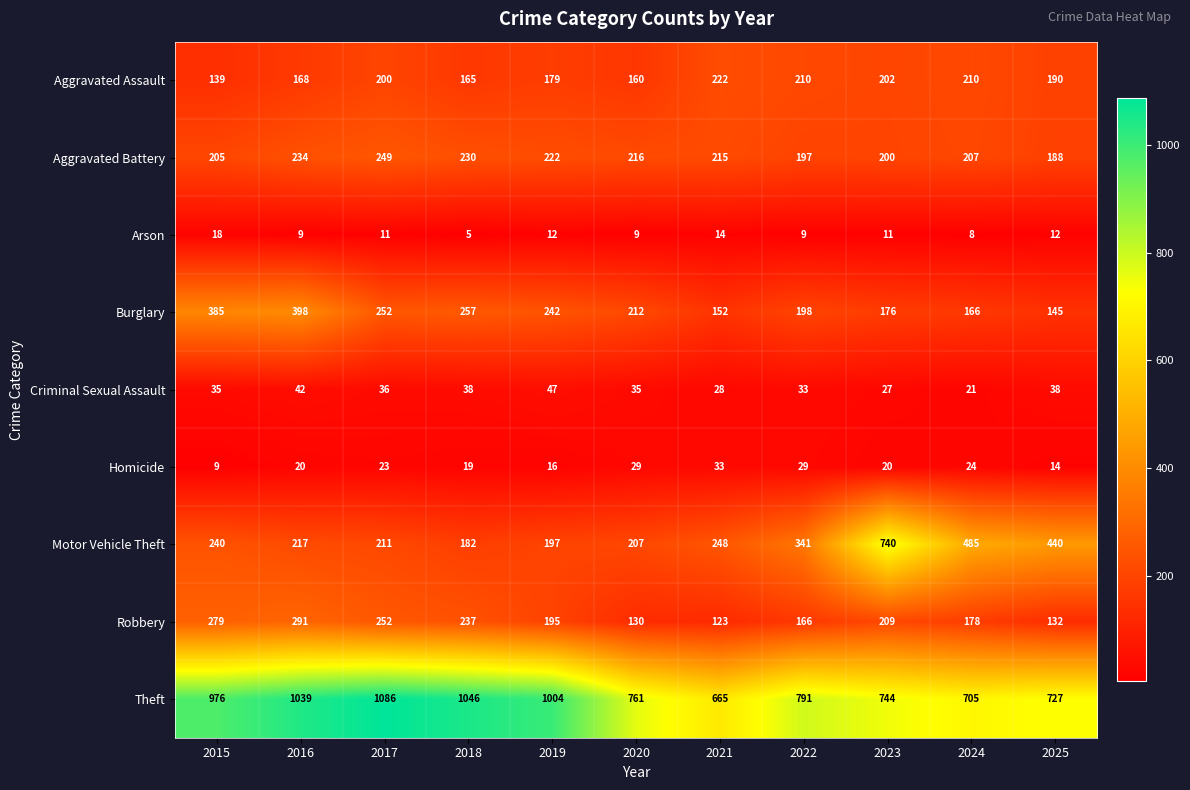

What is the maximum value for Aggravated Assault?

222